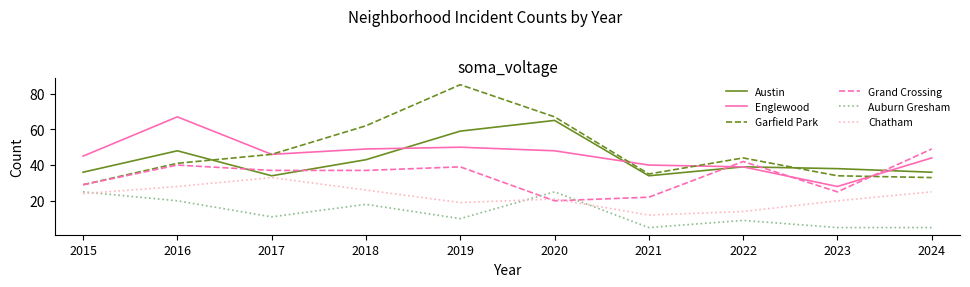

Reading left to right, what are all the values shown in this chart?

Austin: 2015=36	2016=48	2017=34	2018=43	2019=59	2020=65	2021=34	2022=39	2023=38	2024=36
Englewood: 2015=45	2016=67	2017=46	2018=49	2019=50	2020=48	2021=40	2022=39	2023=28	2024=44
Garfield Park: 2015=29	2016=41	2017=46	2018=62	2019=85	2020=67	2021=35	2022=44	2023=34	2024=33
Grand Crossing: 2015=29	2016=40	2017=37	2018=37	2019=39	2020=20	2021=22	2022=42	2023=25	2024=49
Auburn Gresham: 2015=25	2016=20	2017=11	2018=18	2019=10	2020=25	2021=5	2022=9	2023=5	2024=5
Chatham: 2015=24	2016=28	2017=33	2018=26	2019=19	2020=21	2021=12	2022=14	2023=20	2024=25